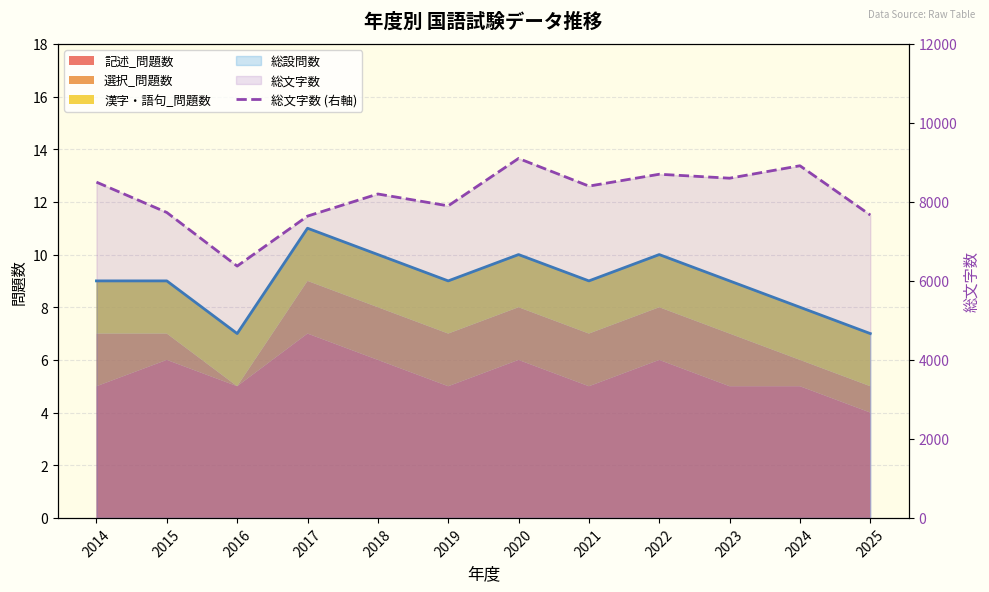

List the labels in order of value, largest first.

2020, 2024, 2022, 2023, 2014, 2021, 2018, 2019, 2015, 2025, 2017, 2016